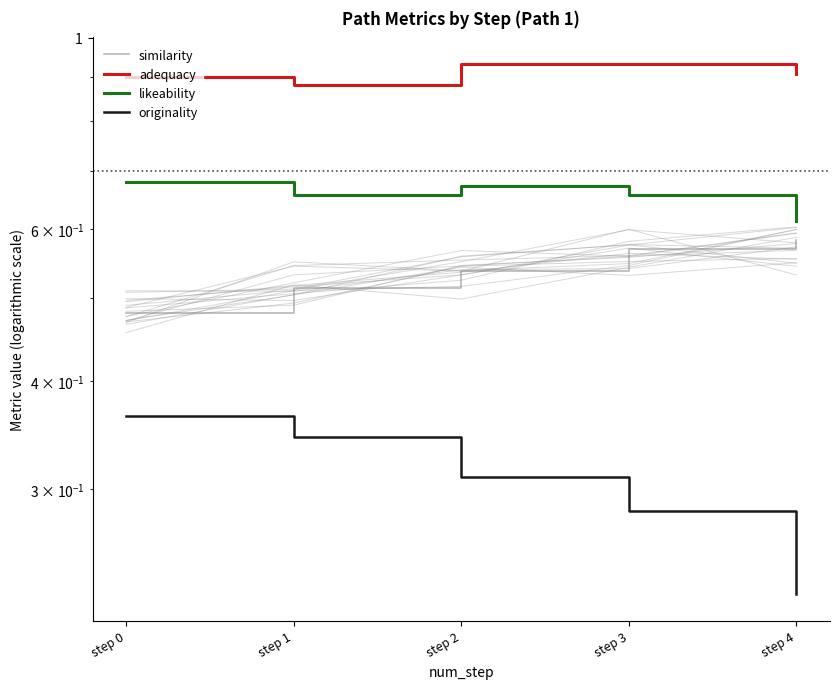

At which category is the sum across all series the highest?

step 2